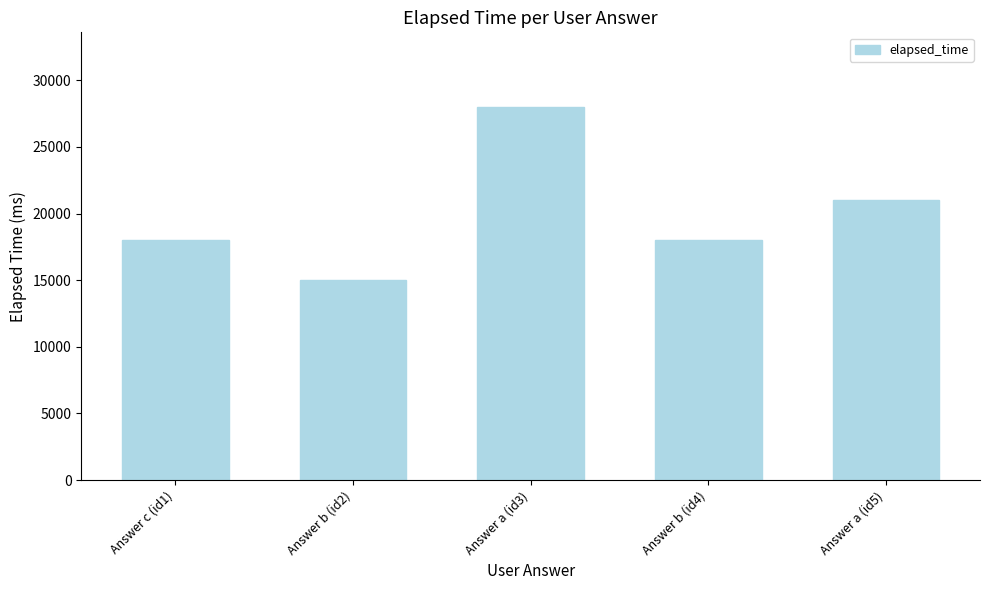

Approximately how many times larger is the value at Answer b (id2) compared to Answer b (id4)?

0.8